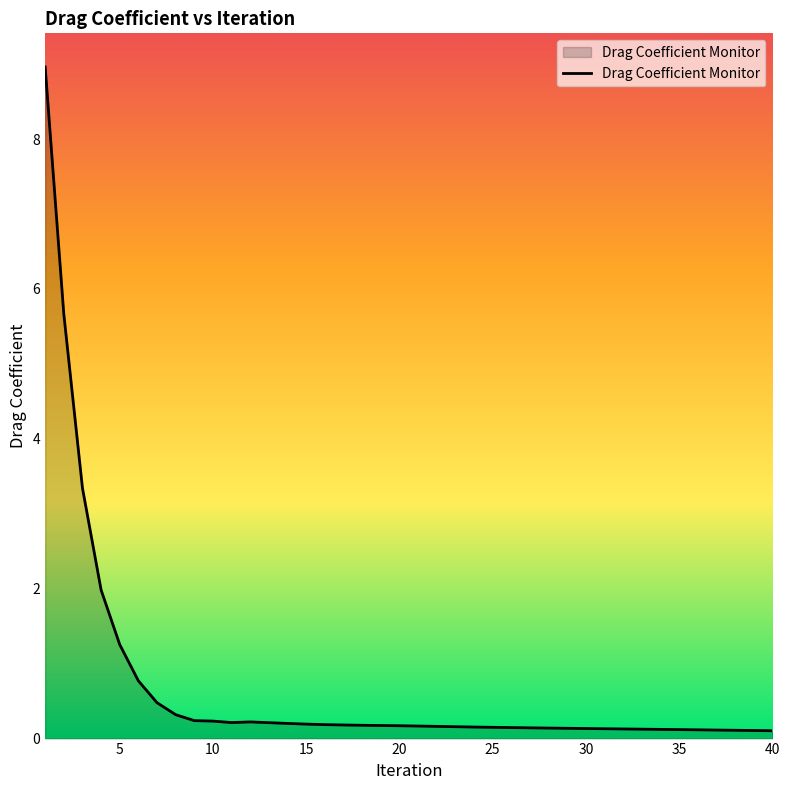

What is the greatest value displayed?

9.0